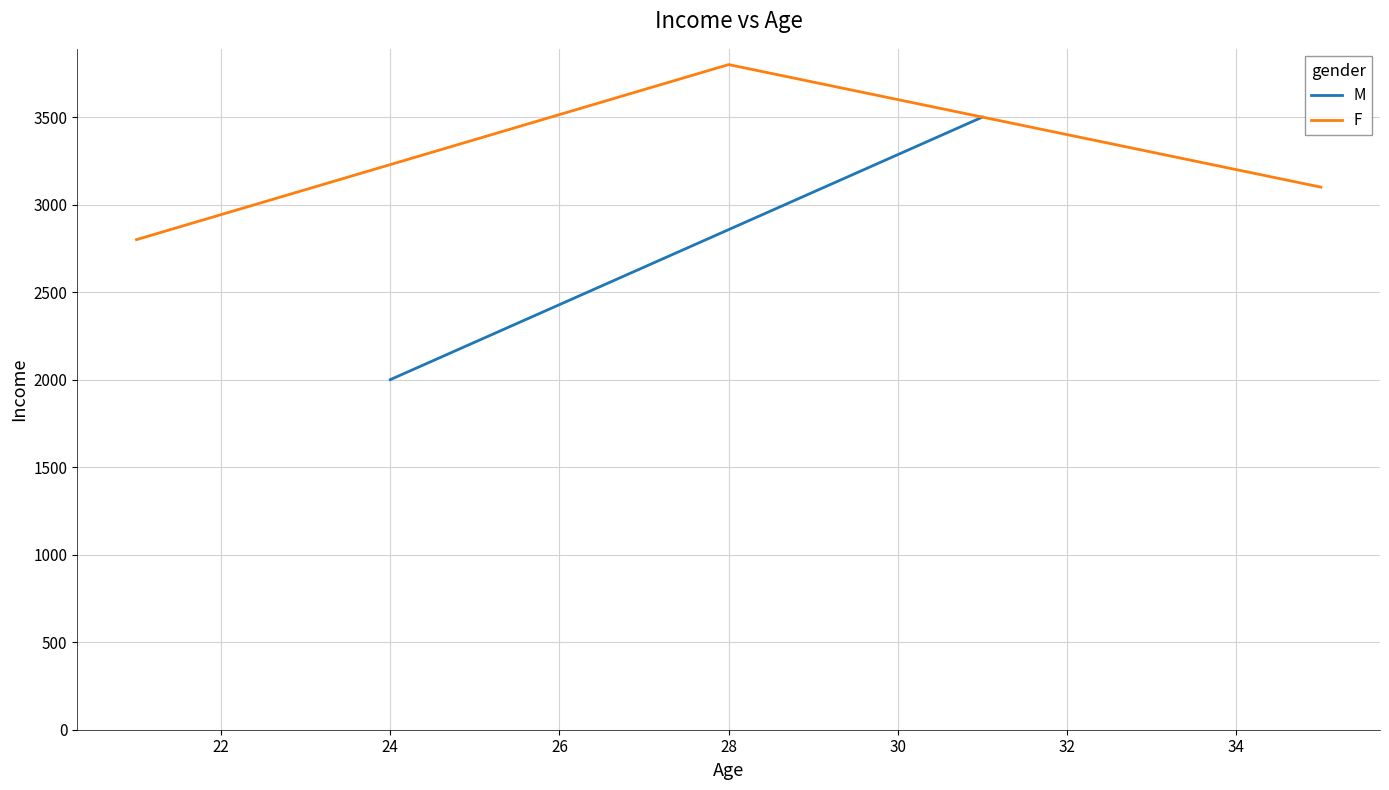

Count the number of categories in the chart.

3